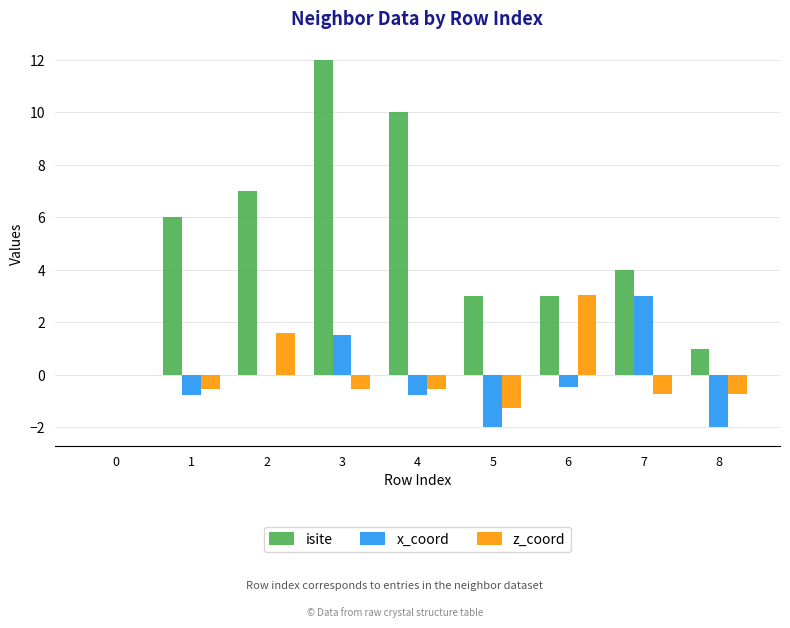

Reading left to right, extract all data points from this chart.

isite: 0.0	6.0	7.0	12.0	10.0	3.0	3.0	4.0	1.0
x_coord: 0.0	-0.8	0.0	1.5	-0.8	-2.0	-0.5	3.0	-2.0
z_coord: 0.0	-0.5	1.6	-0.5	-0.5	-1.2	3.0	-0.7	-0.7